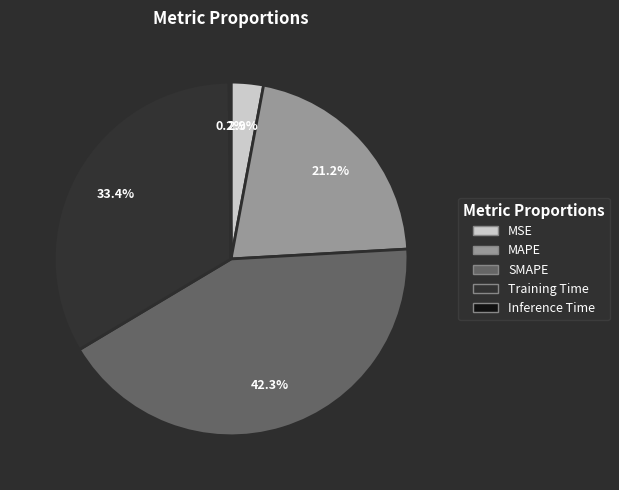

To the nearest percent, what portion does MAPE represent?

21%